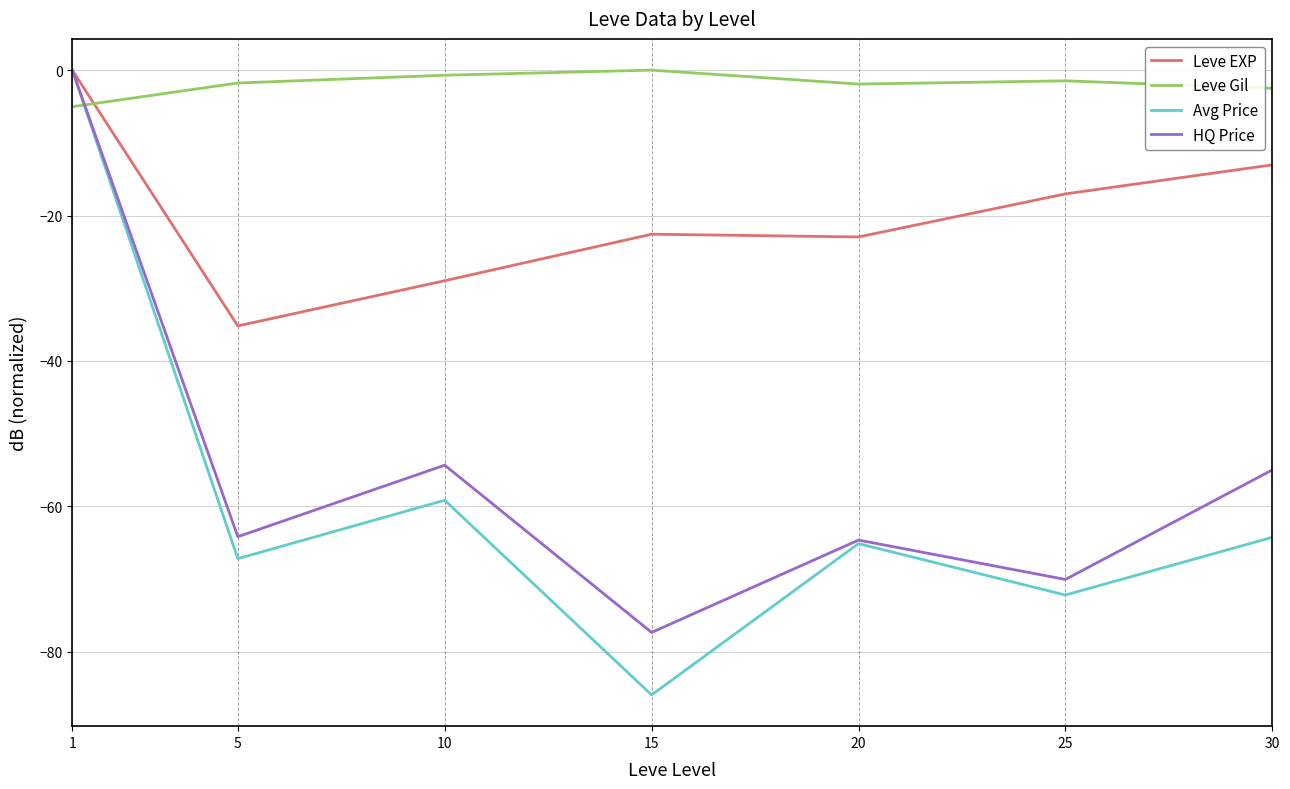

How many lines are shown in the chart?

4